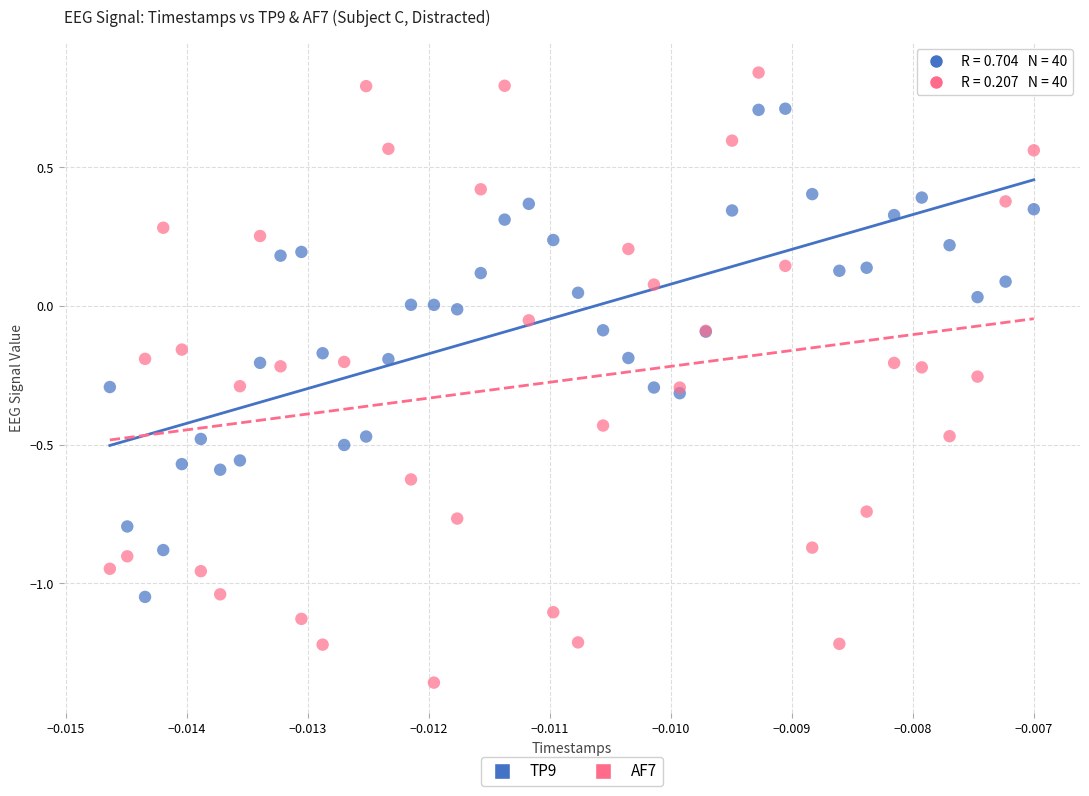

Which series reaches the maximum Y coordinate?

AF7